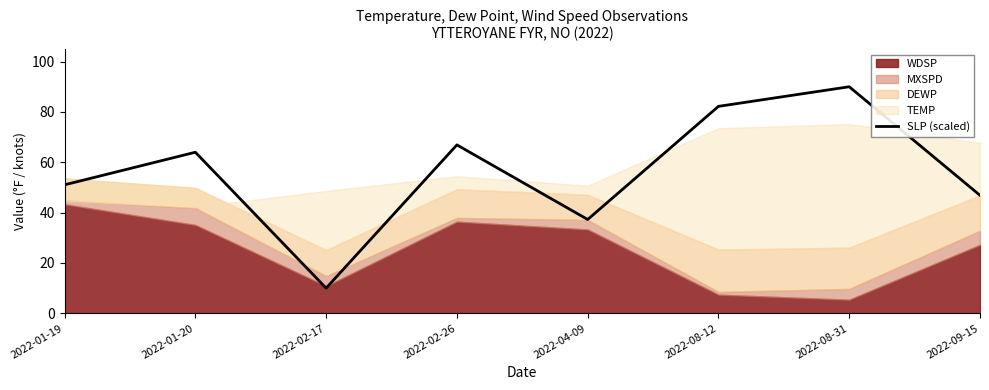

How many data points are less than 63?

4